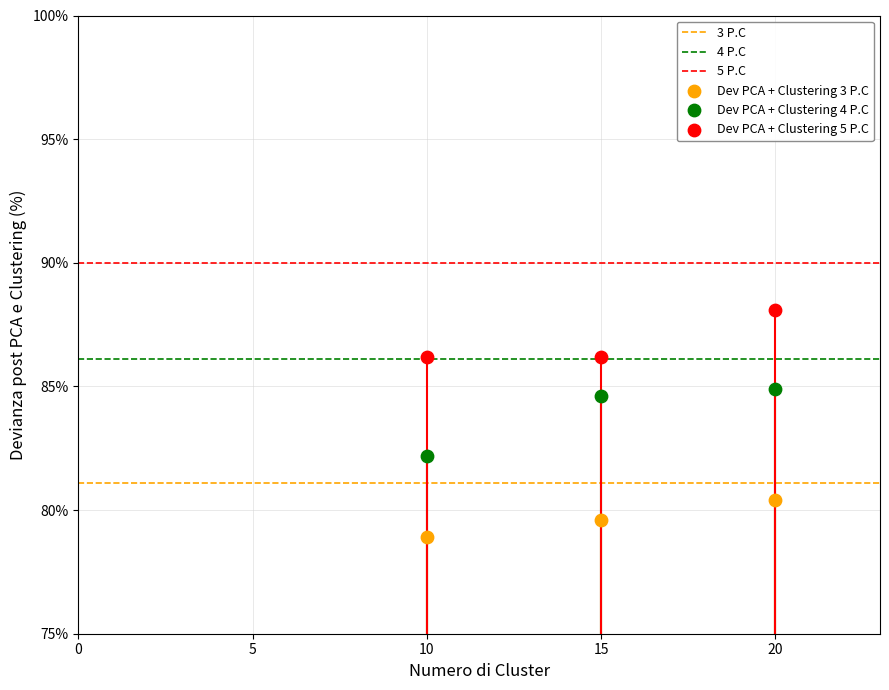

Which series contains the highest Y value?

Dev PCA + Clustering 5 P.C